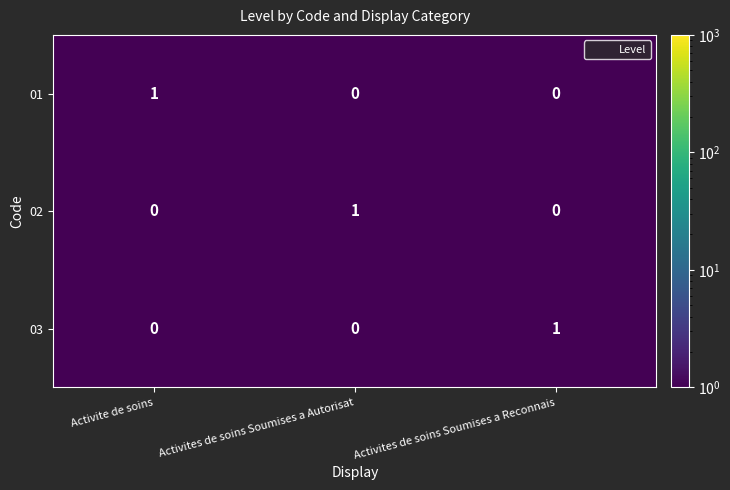

Is it true that 02 equals 2 at Activites de soins Soumises a Autorisat?

False